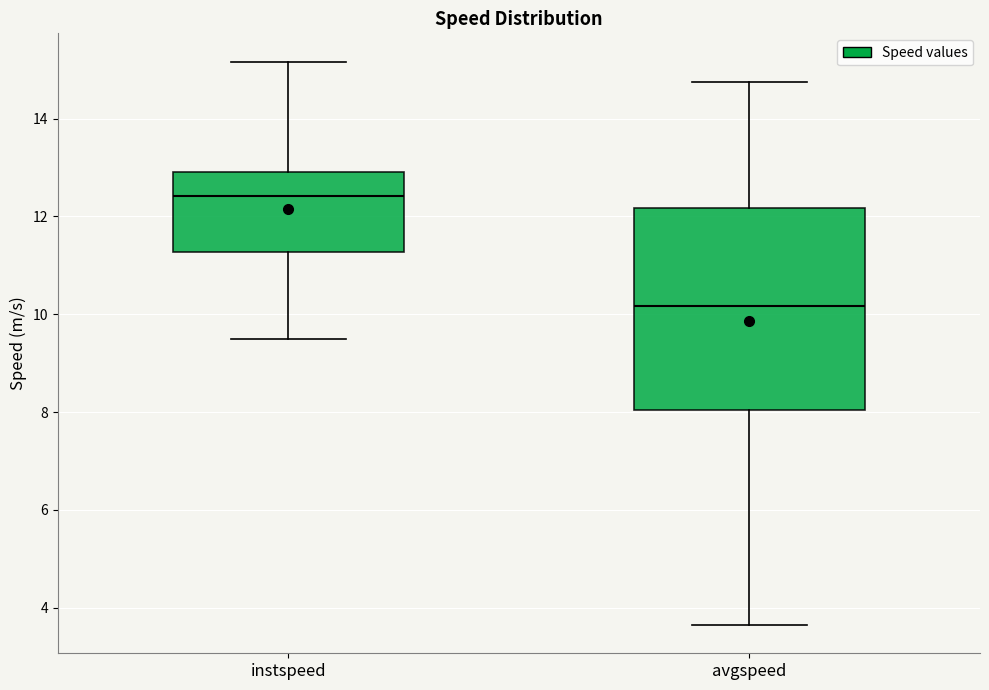

Where is the lower edge of the box for instspeed on the y-axis? The values are not printed on the chart, so give them approximately, as read against the axis.

11.2